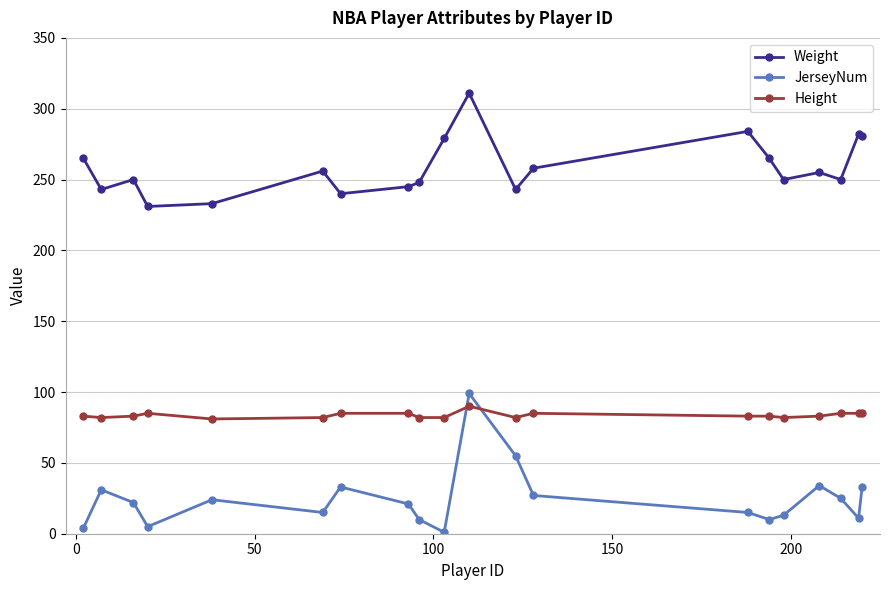

What are all the series names shown in the legend?

Weight, JerseyNum, Height